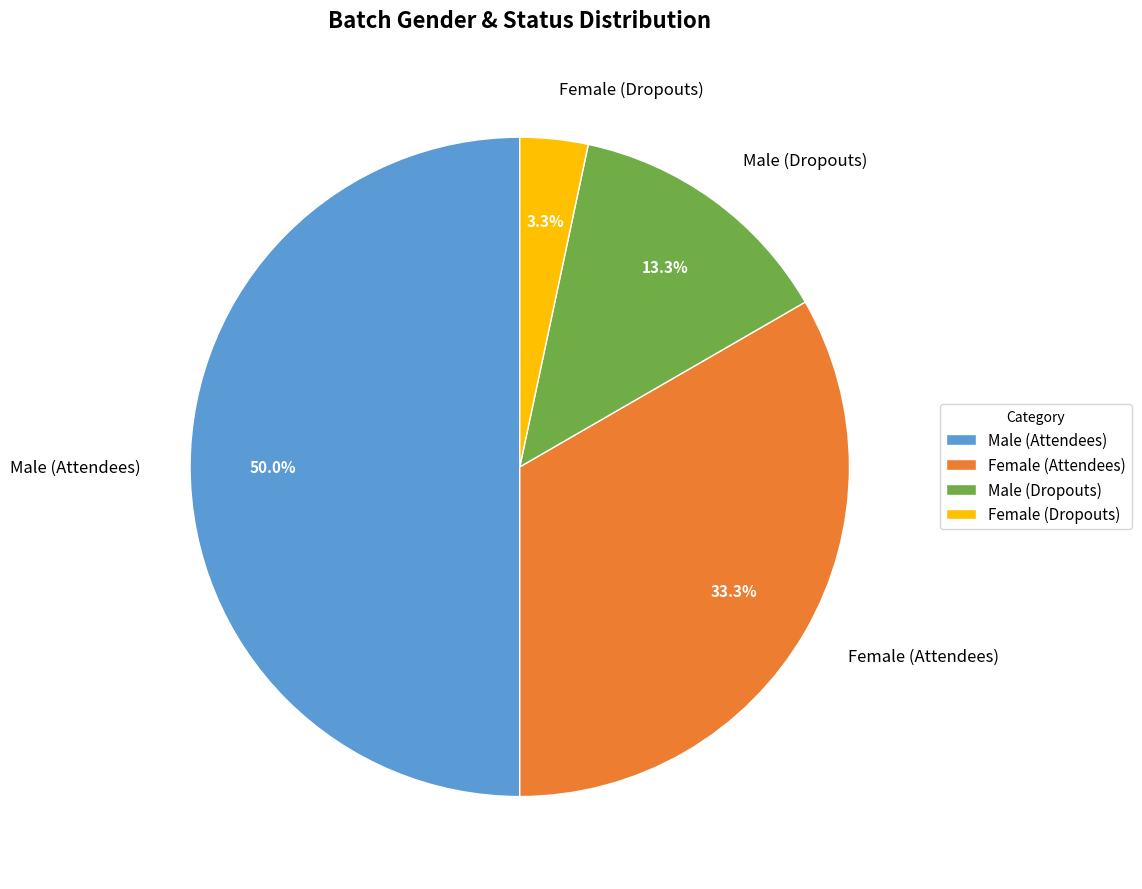

Between Male (Attendees) and Female (Dropouts), which is larger?

Male (Attendees)